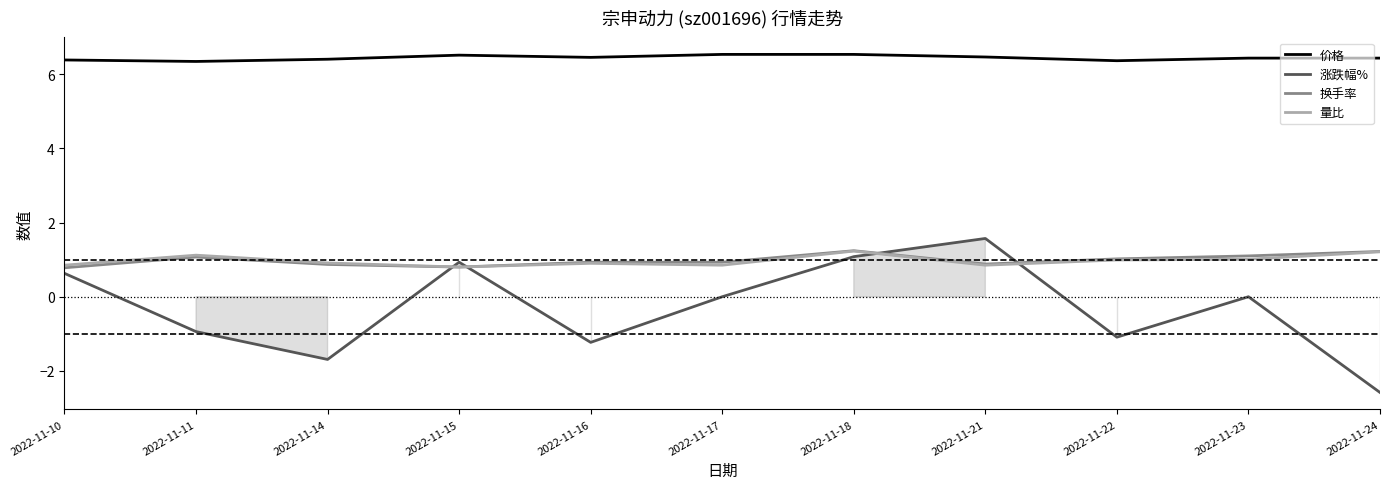

Which category has the lowest value in the 换手率 series?

2022-11-10